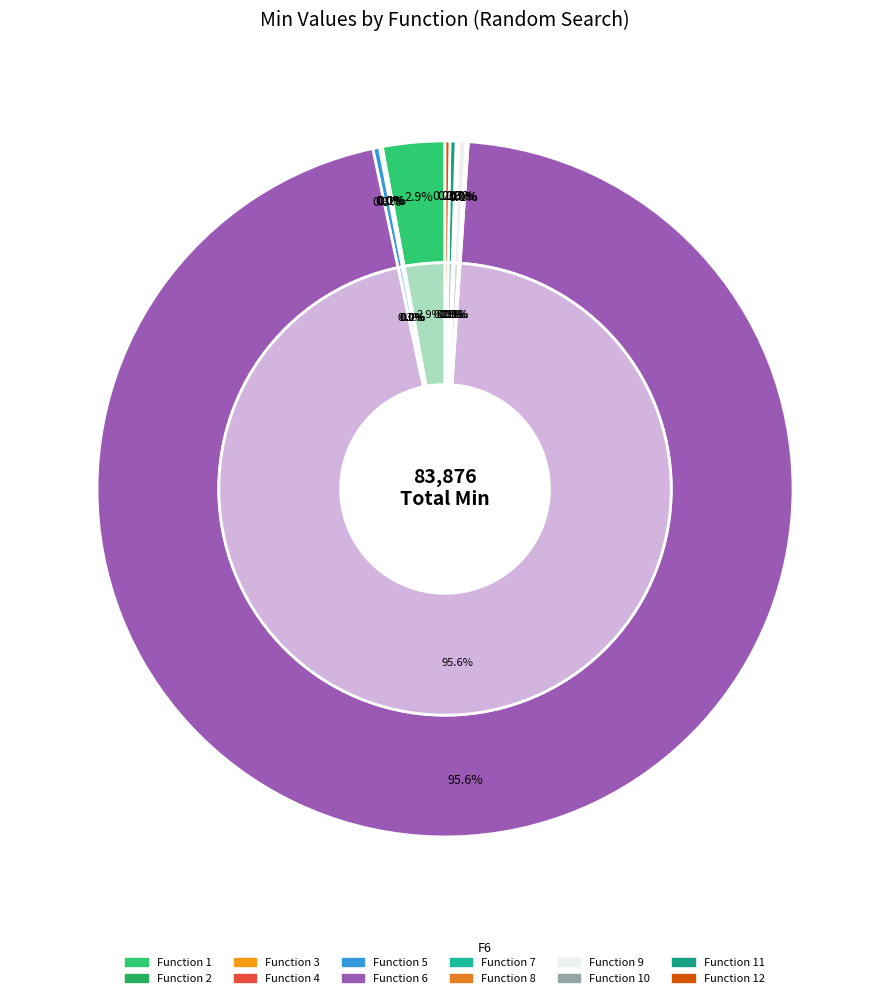

Is it true that 2 is 0% of the pie?

True